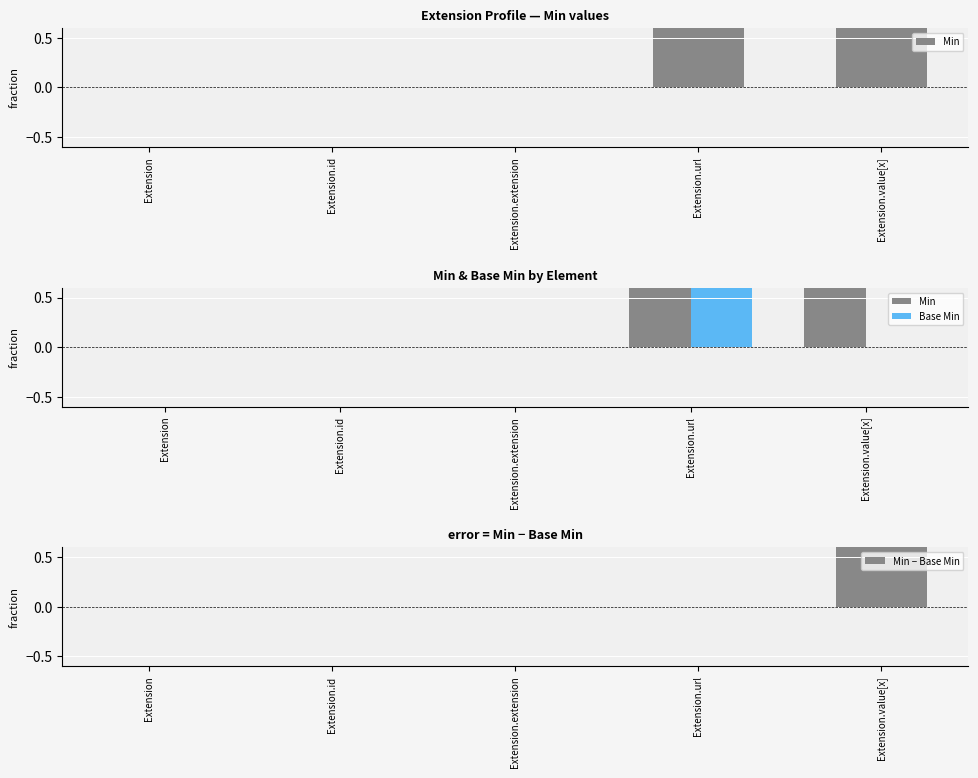

Where is Min nearest to the value 0?

Extension